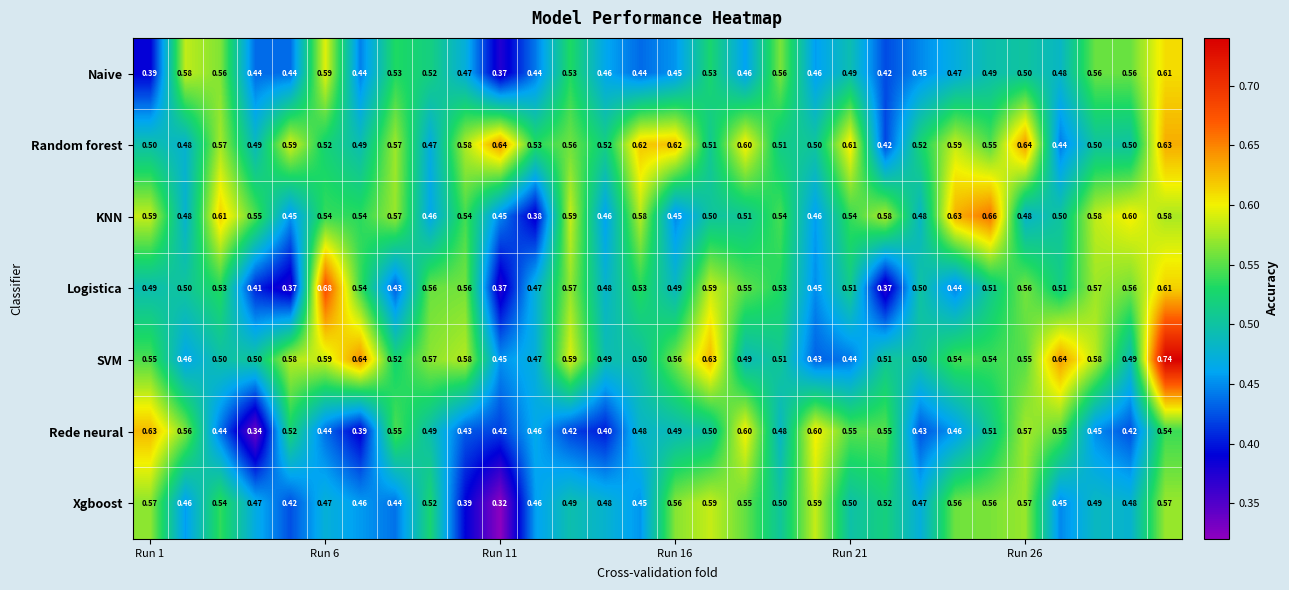

List the series in order of their peak value, highest first.

SVM, Logistica, KNN, Random forest, Rede neural, Naive, Xgboost